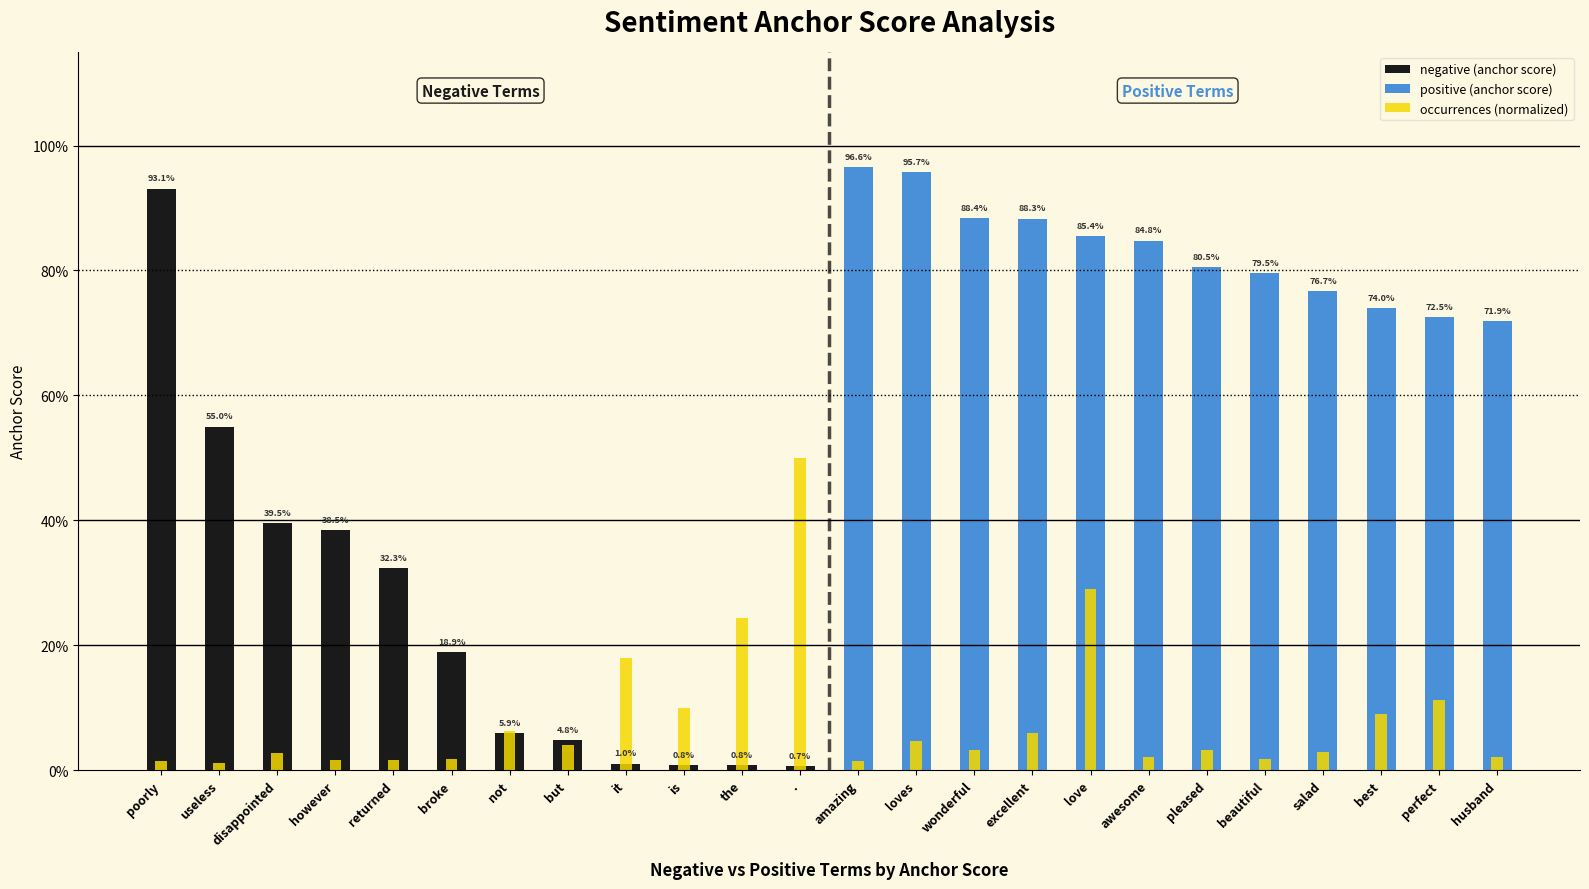

Which series has the largest total across all categories?

positive (anchor score)